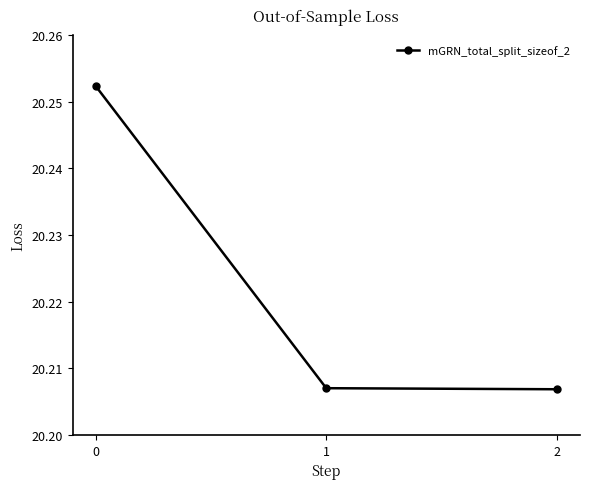

Count the values in the range 20 to 21.

3